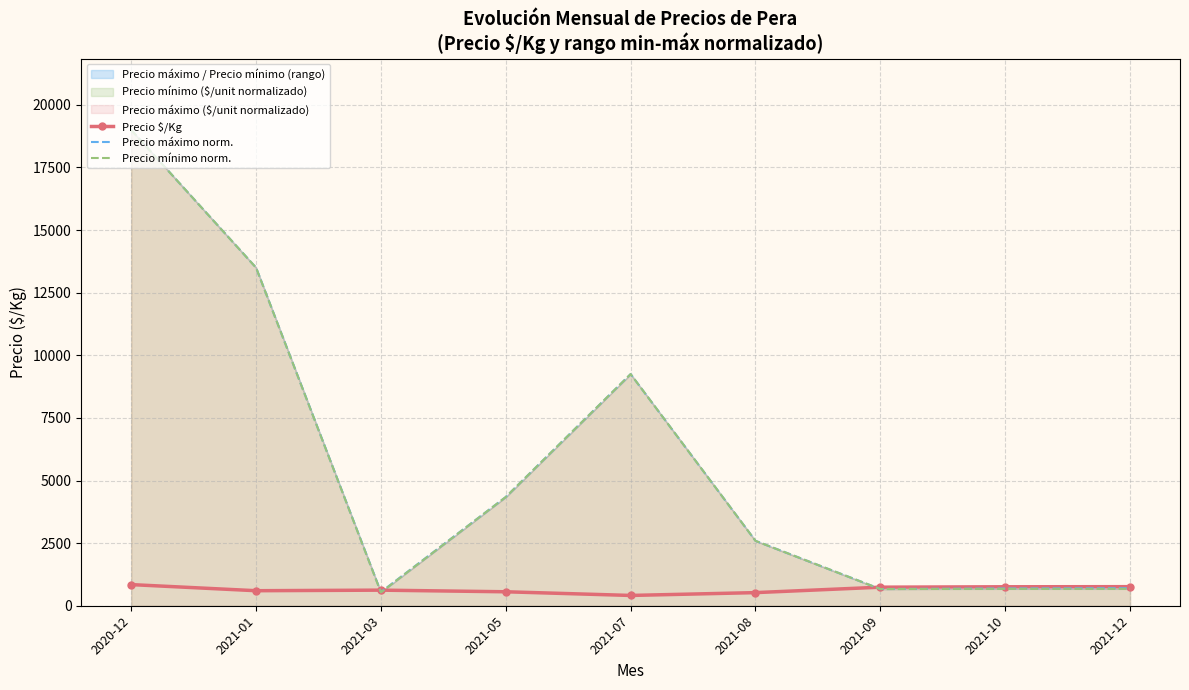

How many intersections are there between Precio máximo norm. and Precio $/Kg?

3